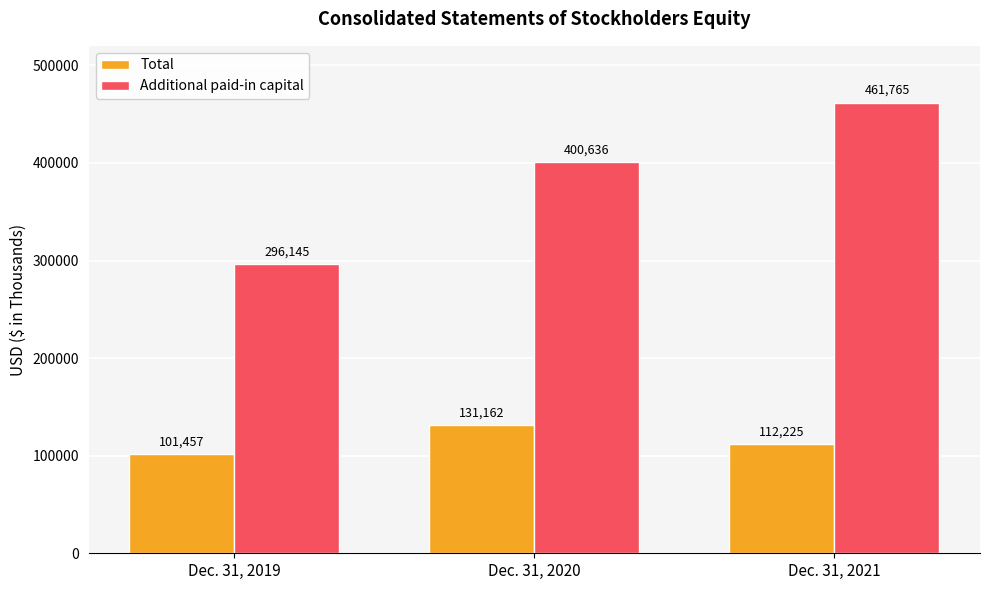

What is the highest value of the Total series?

131162